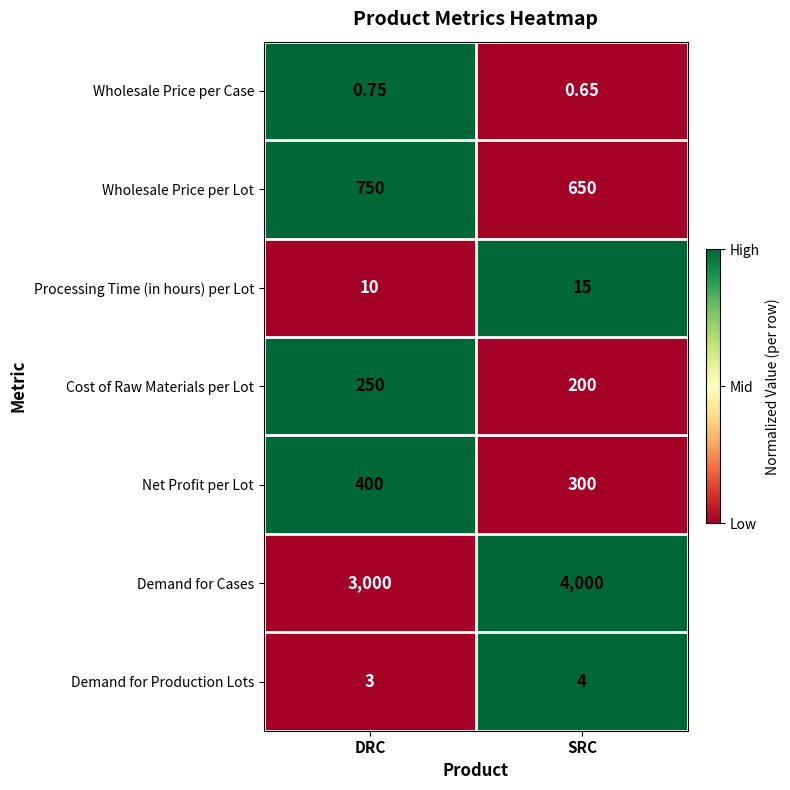

Which series has the largest total across all categories?

Demand for Cases